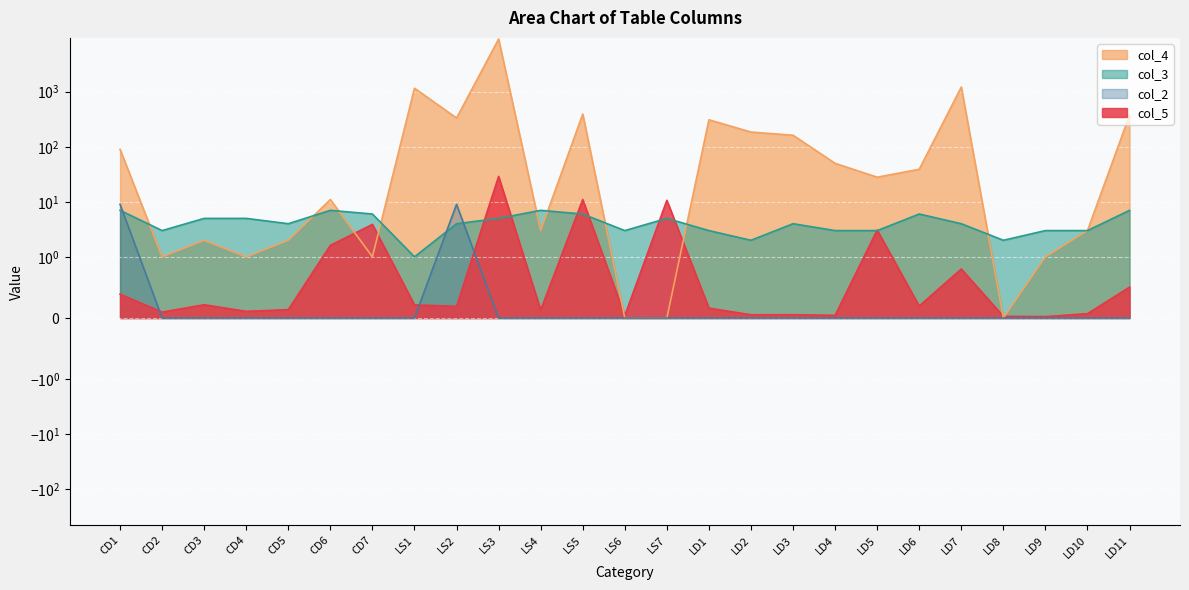

What is the total value across all series at CD2?

4.1